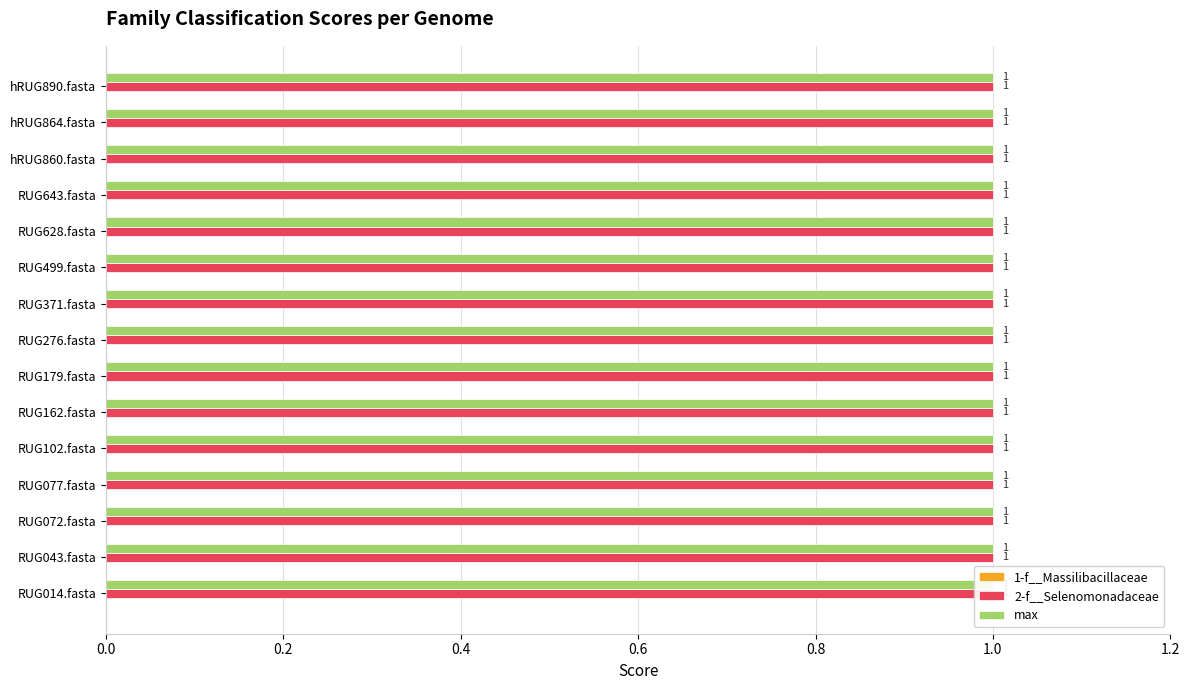

At which category does the chart reach its peak across all series?

RUG014.fasta